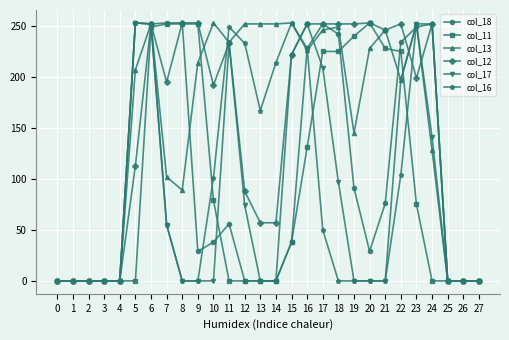

The value of col_16 at 1 is 0. True or false?

True